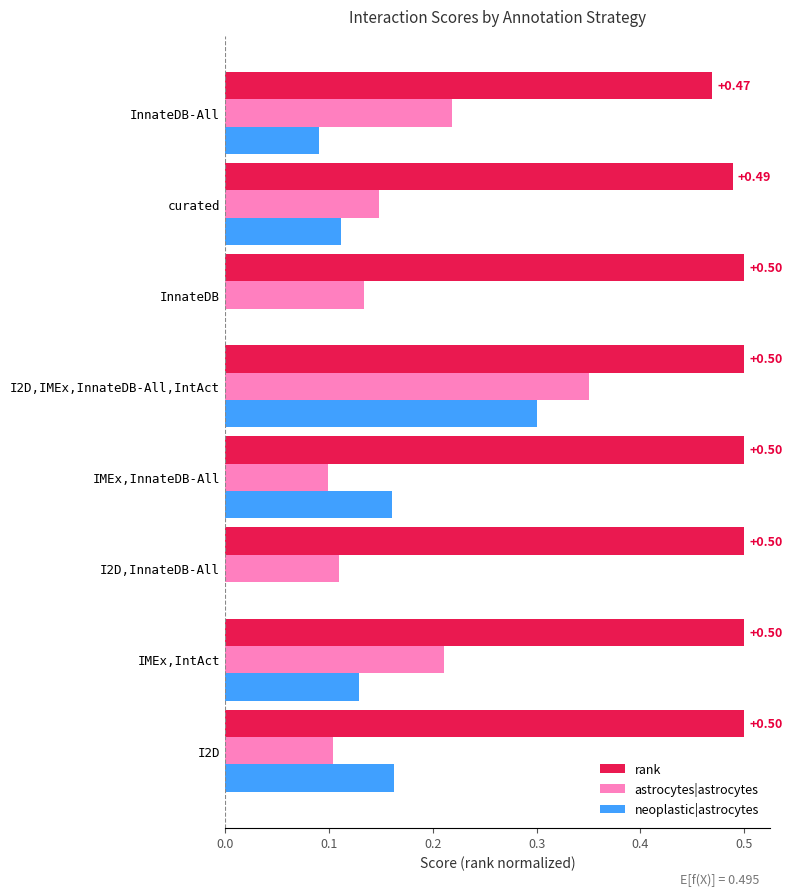

Which series changed the most between I2D,InnateDB-All and curated?

neoplastic|astrocytes